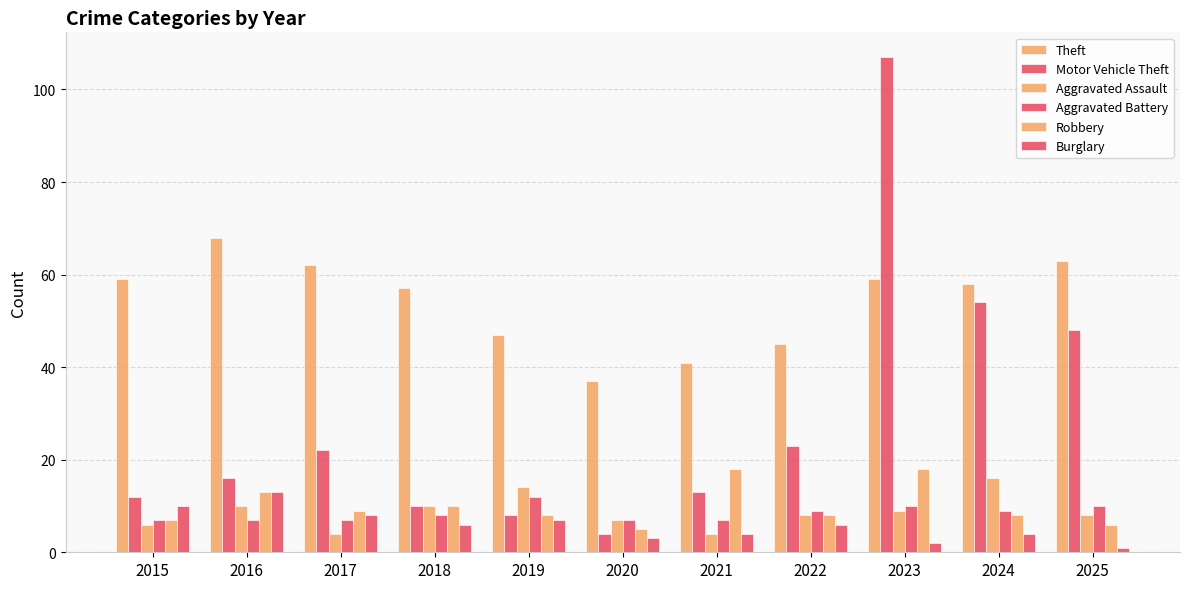

At which category is the sum across all series the highest?

2023